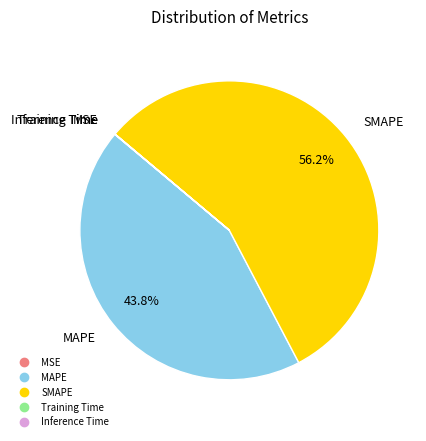

How much of the chart is everything except SMAPE?

43.8%